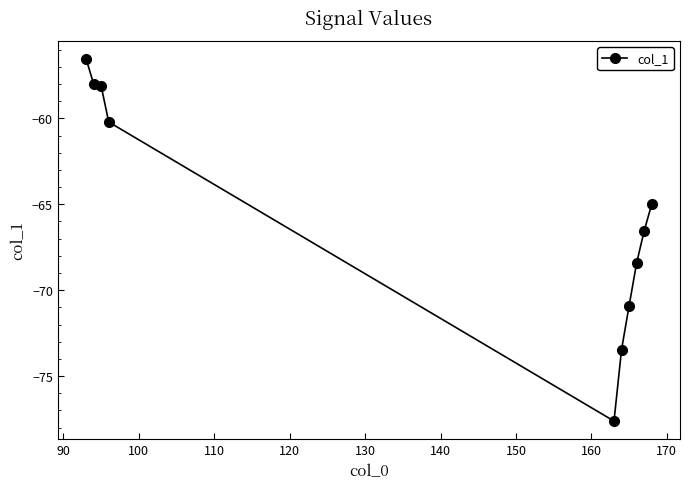

How many lines are shown in the chart?

1